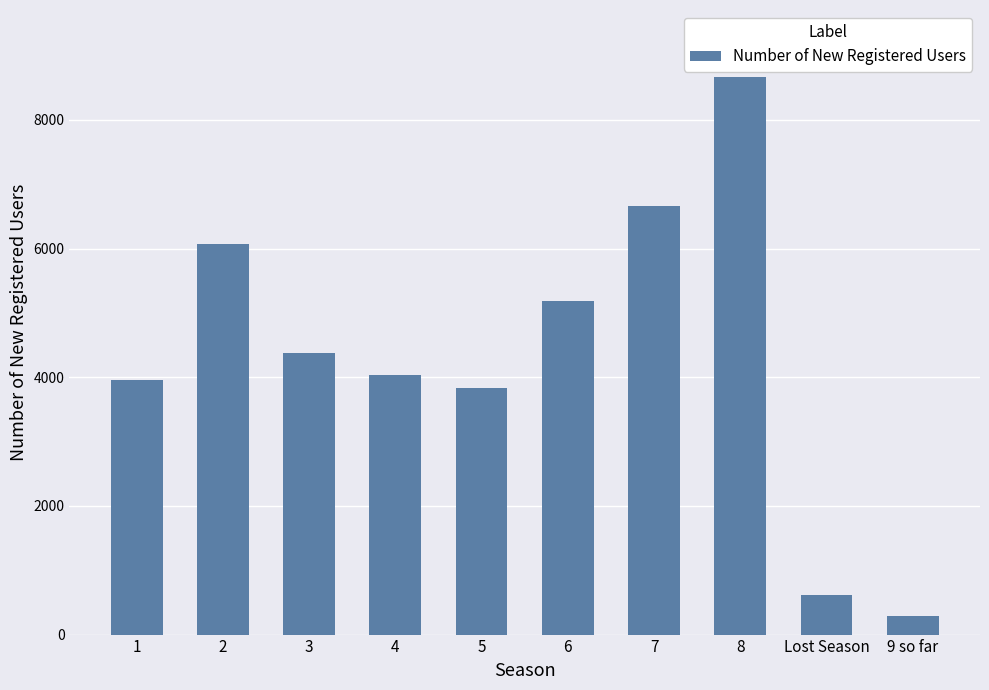

Which category has the lowest value across all series?

9 so far